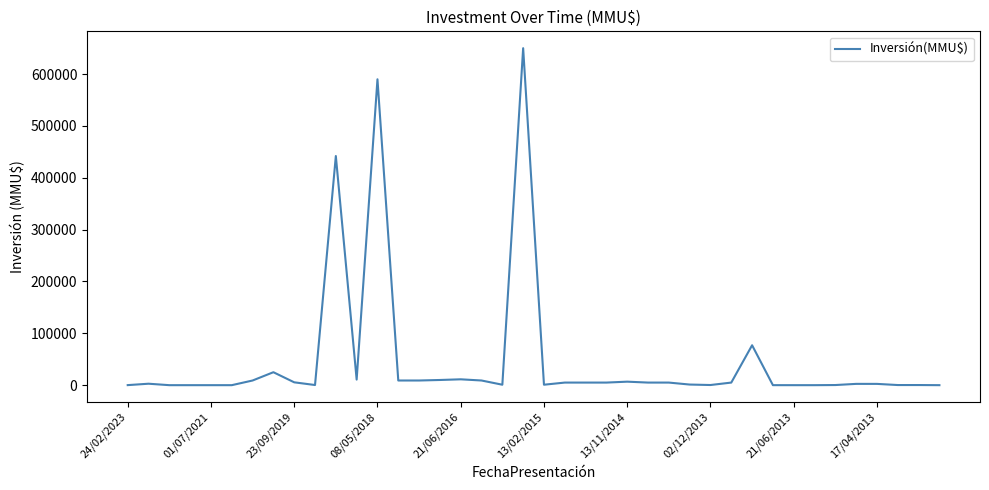

What is the difference between the maximum and minimum values?

650000